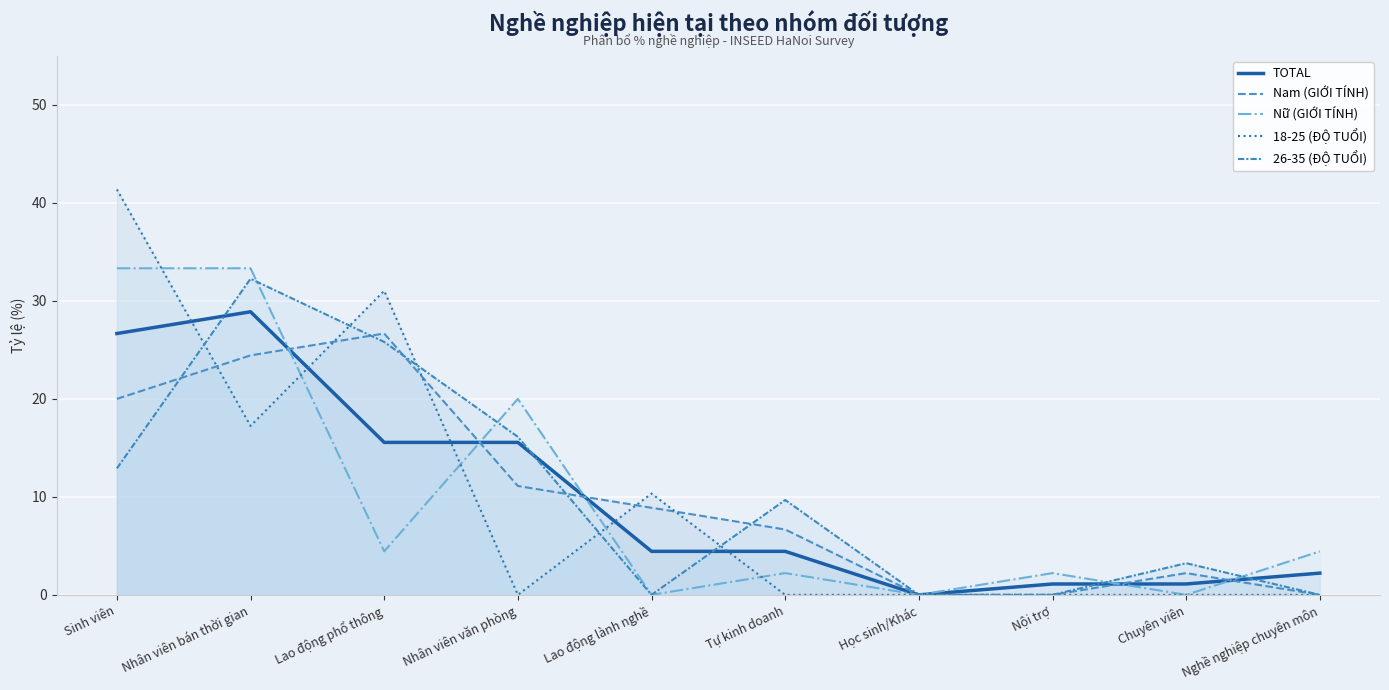

What is the approximate value of 18-25 (ĐỘ TUỔI) at Nhân viên bán thời gian?

17.2